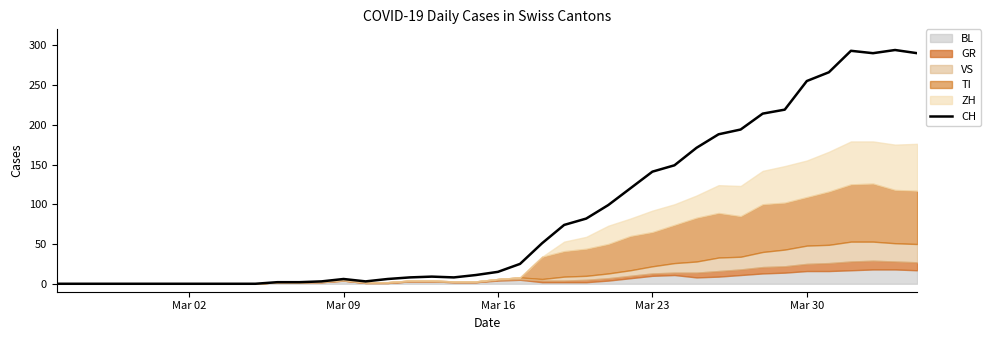

The value of CH at Mar 30 is 140. True or false?

False